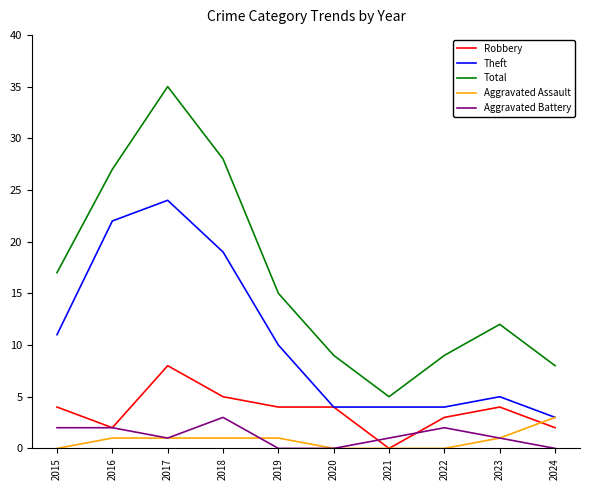

Reading left to right, transcribe all the data shown in this chart.

Robbery: 4	2	8	5	4	4	0	3	4	2
Theft: 11	22	24	19	10	4	4	4	5	3
Total: 17	27	35	28	15	9	5	9	12	8
Aggravated Assault: 0	1	1	1	1	0	0	0	1	3
Aggravated Battery: 2	2	1	3	0	0	1	2	1	0